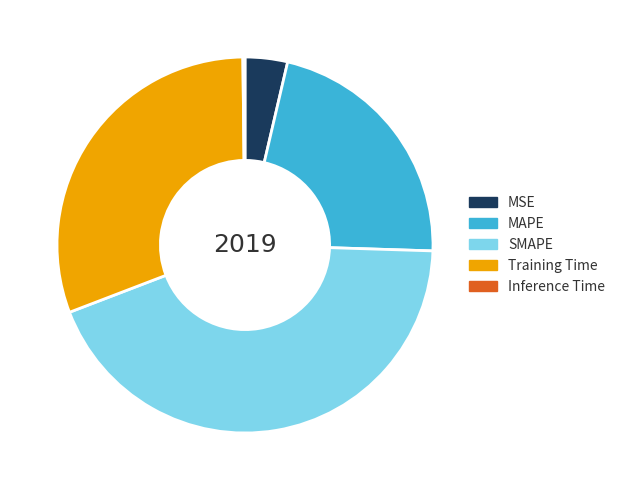

Which has a higher value, MSE or MAPE?

MAPE